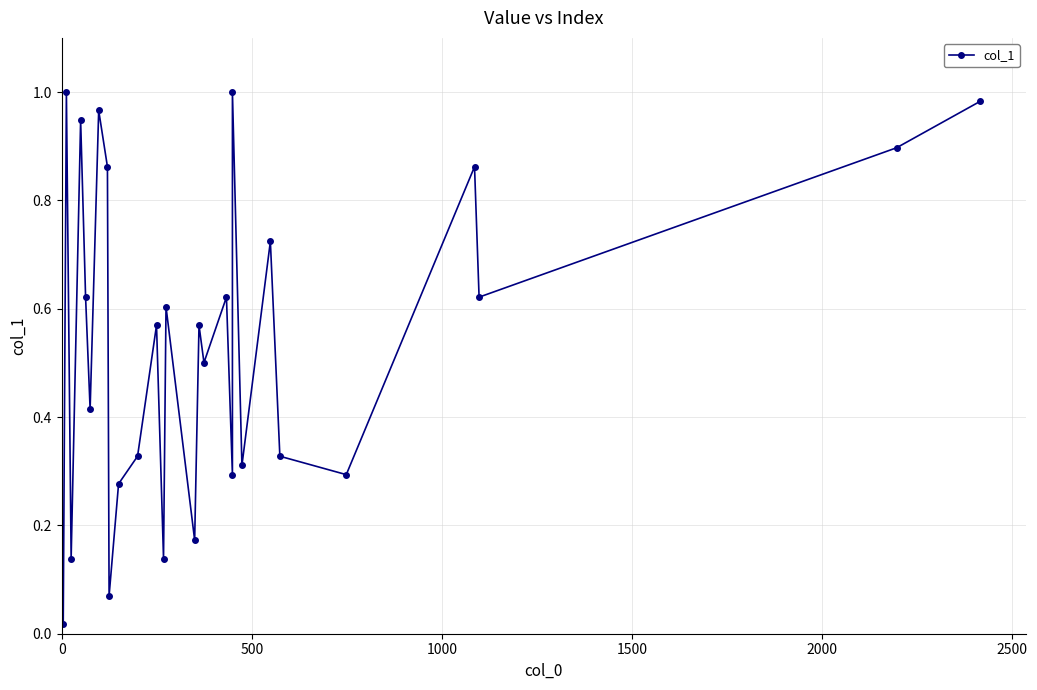

How many interior local peaks (higher than both neighbors) does the data have?

10